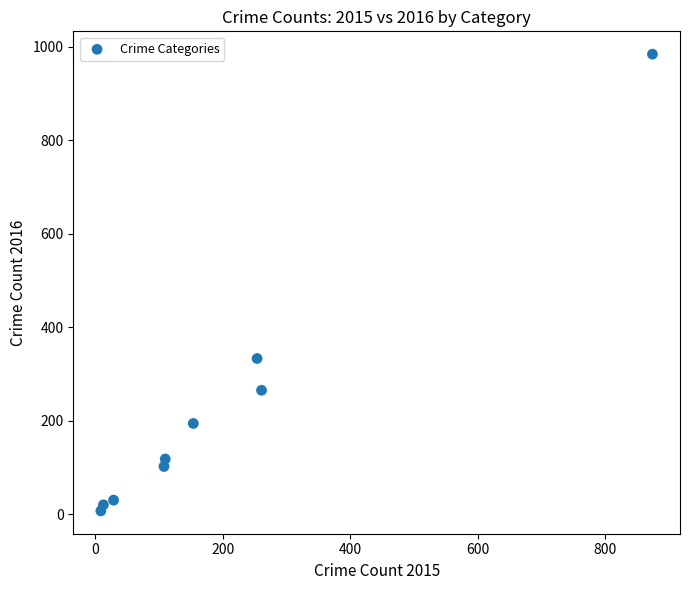

What Y value in the scatter plot is closest to 495?

333